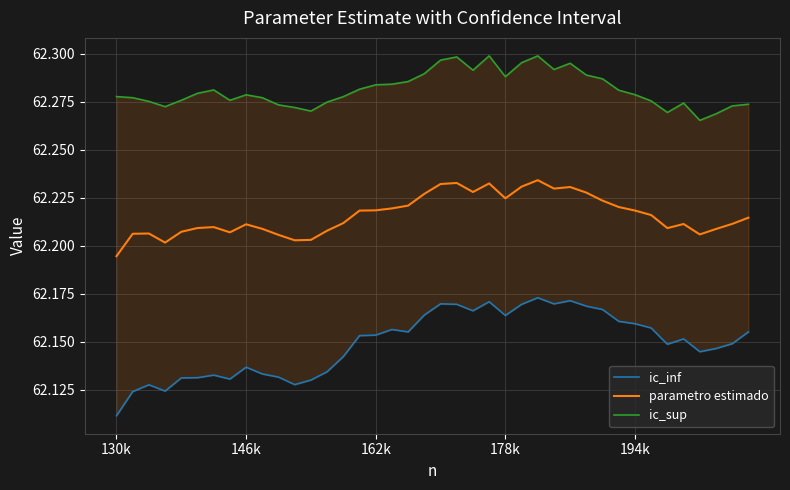

At which label is parametro estimado closest to 62?

130k